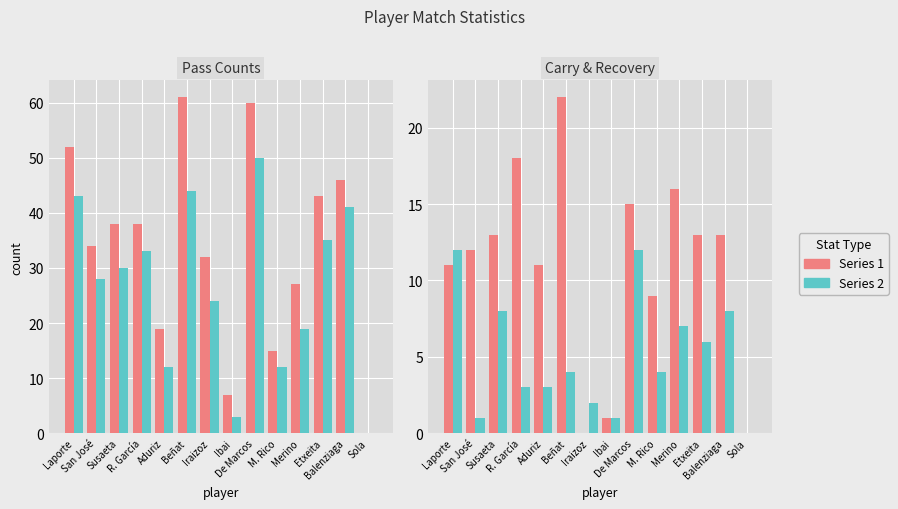

Is the value of pressure count at M. Rico greater than the value of successfull pass count at Etxeita?

No